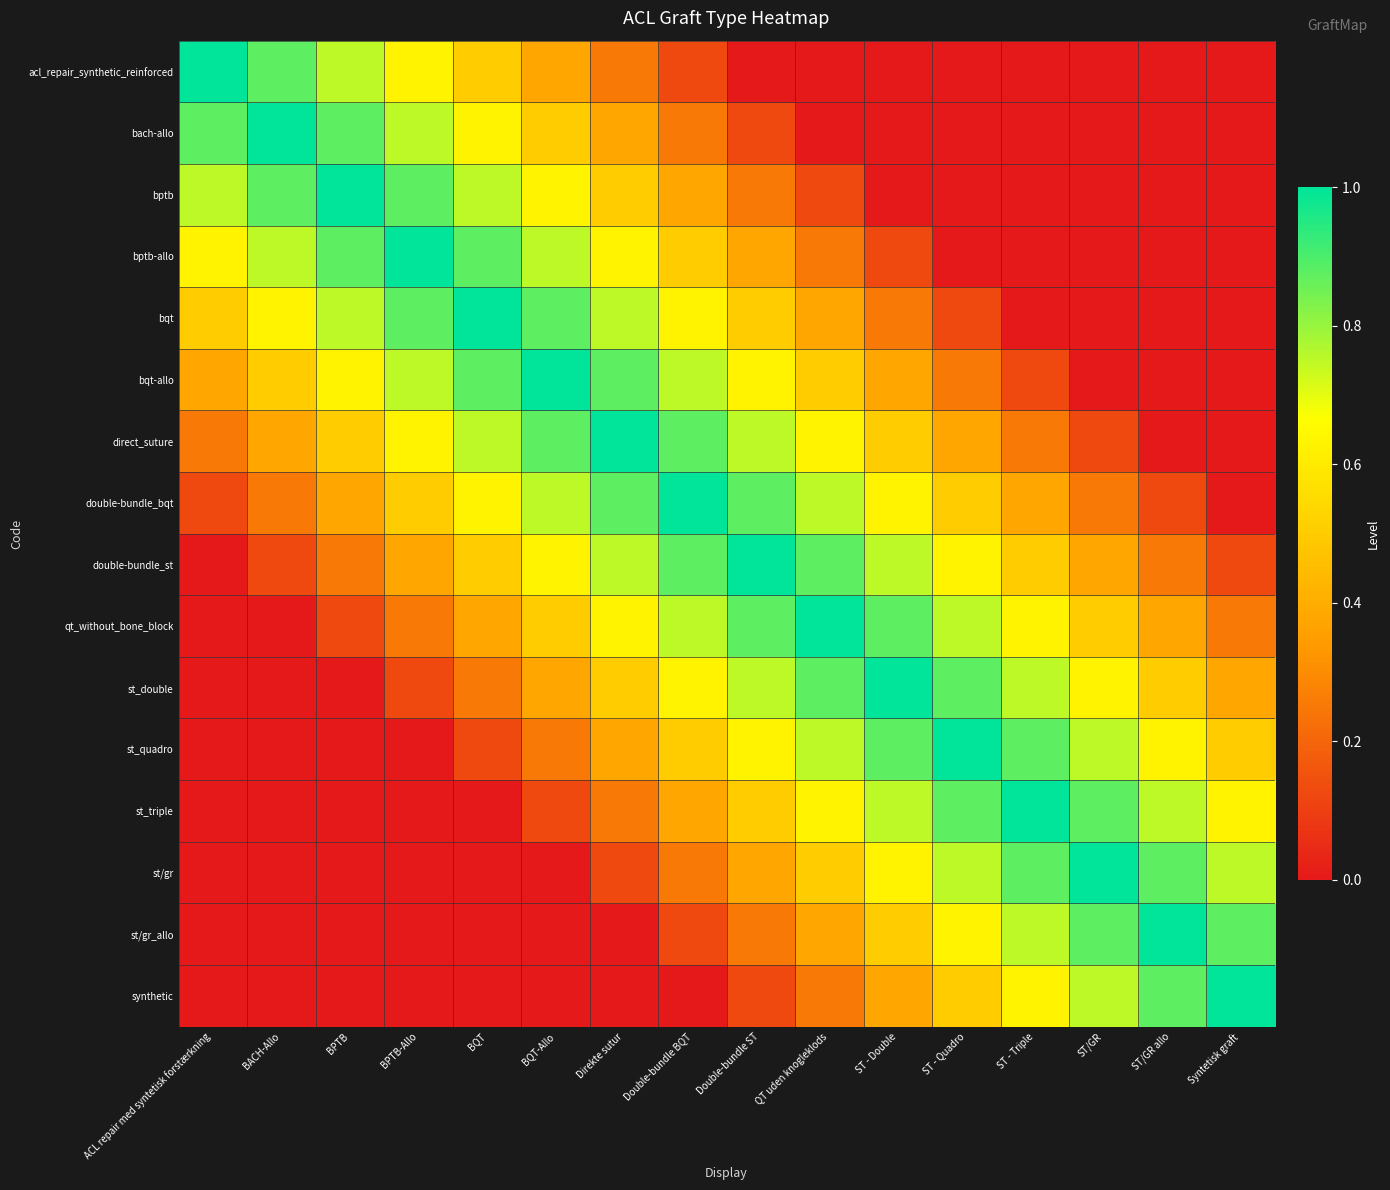

Which series has the largest range (max minus min)?

acl_repair_synthetic_reinforced